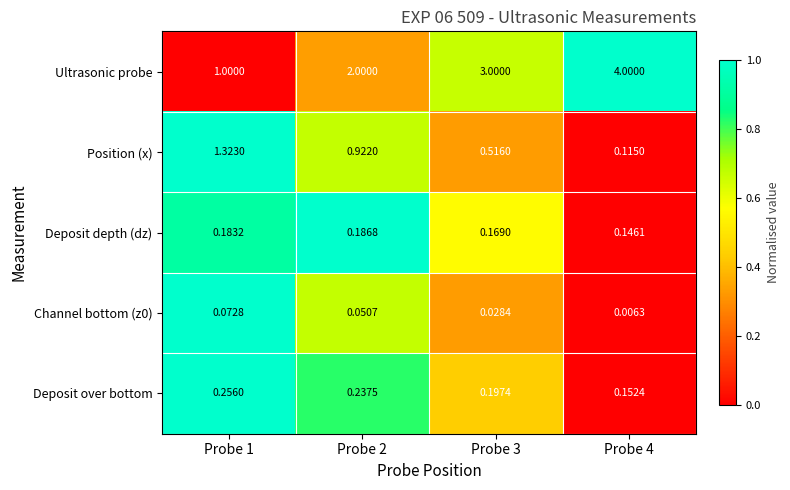

What is the difference between the highest and lowest values at Probe 4?

4.0